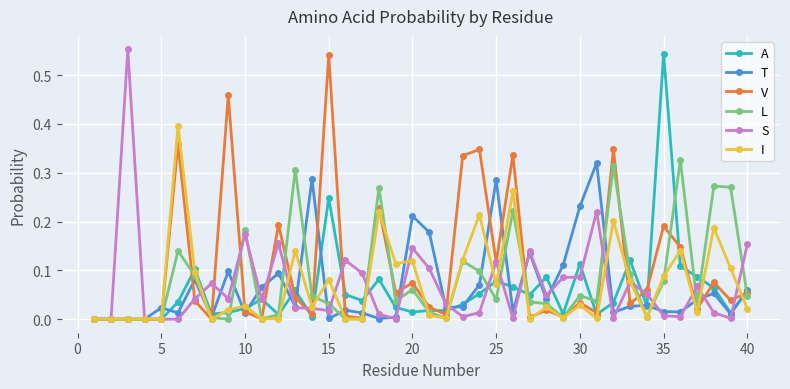

Does the chart have visible grid lines?

Yes